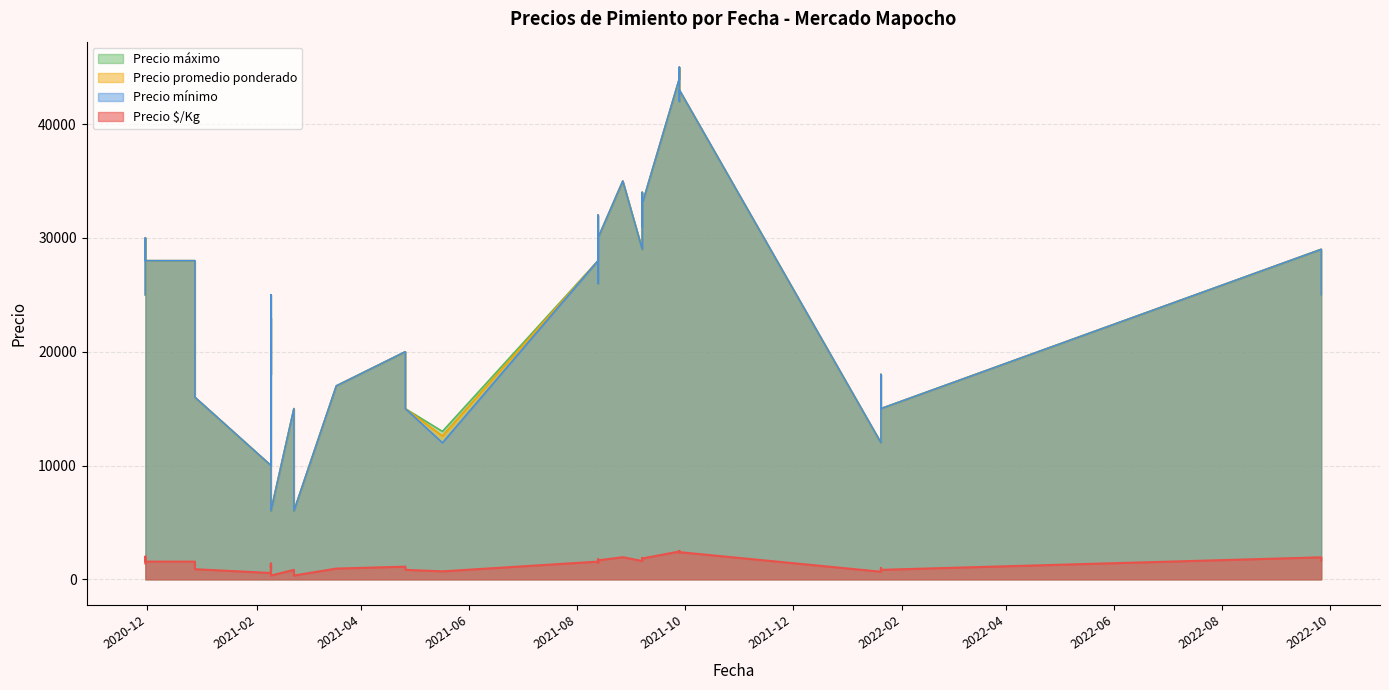

At which category is the sum across all series the highest?

2021-09-28